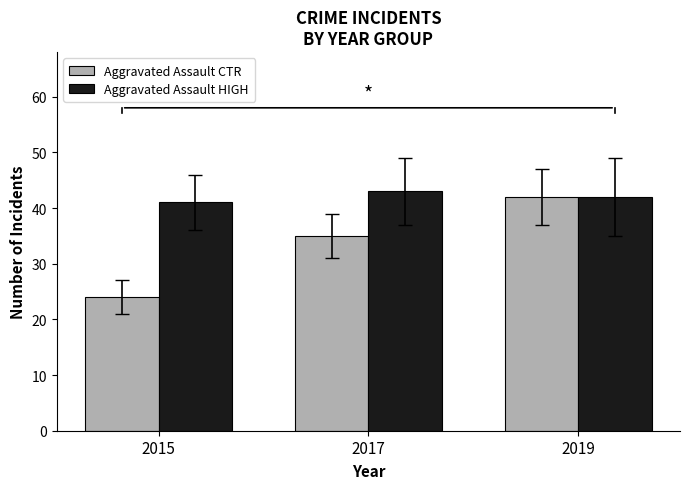

True or false: Aggravated Assault CTR has a value of 42 at 2015.

False